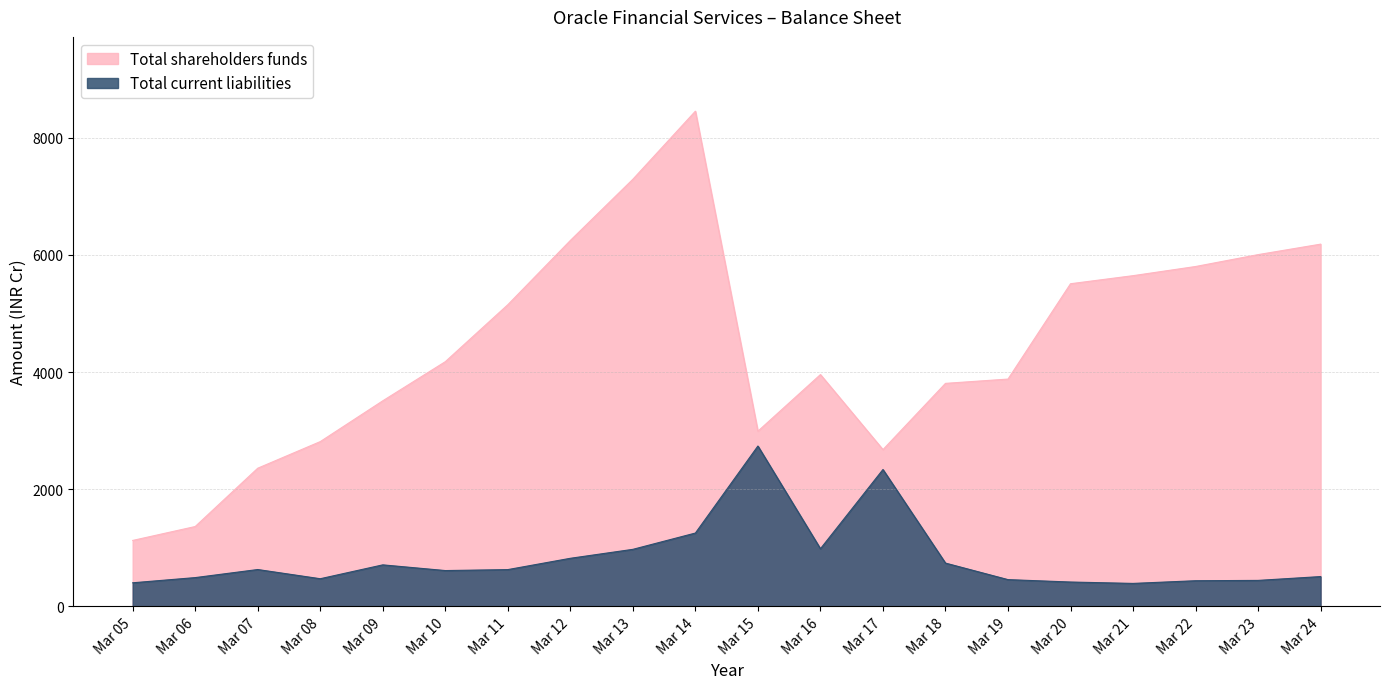

Between Mar 14 and Mar 20, which series saw the biggest shift?

Total shareholders funds